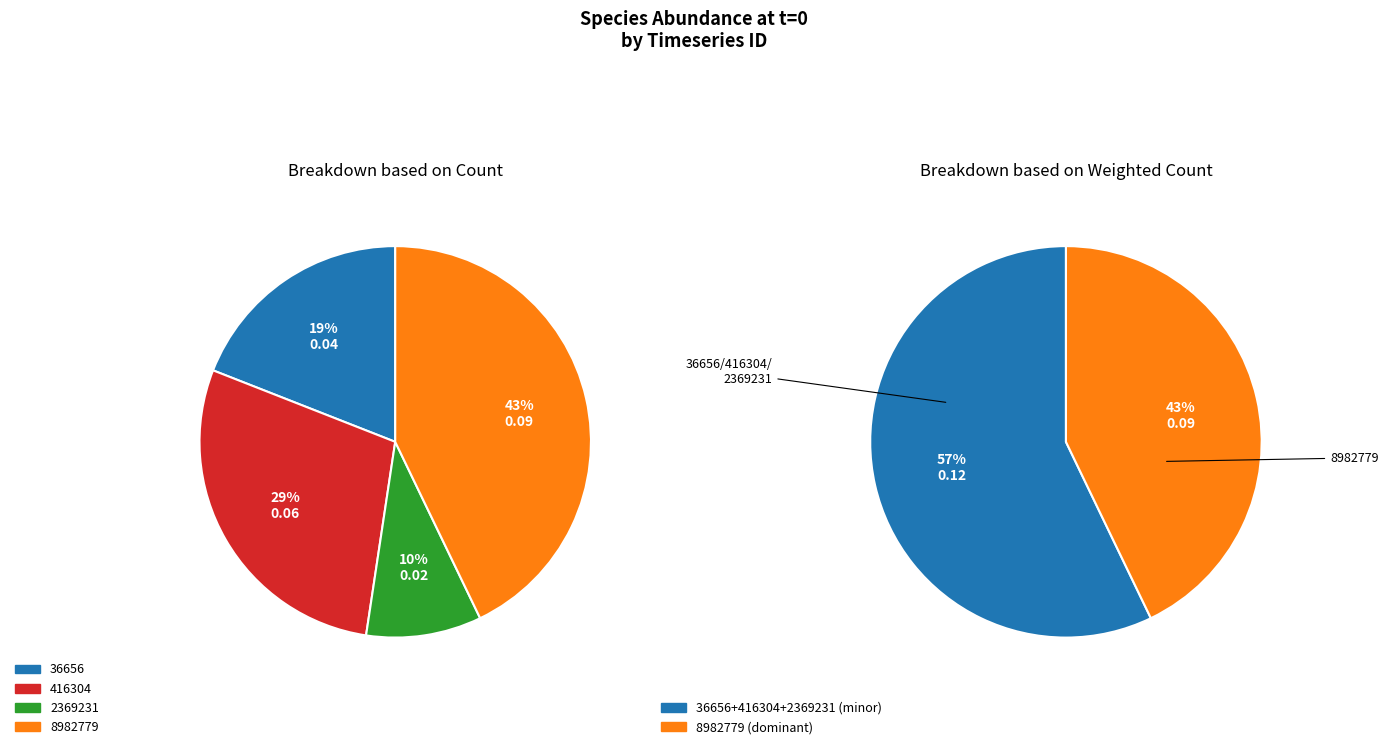

What is the smallest slice in the pie chart?

2369231